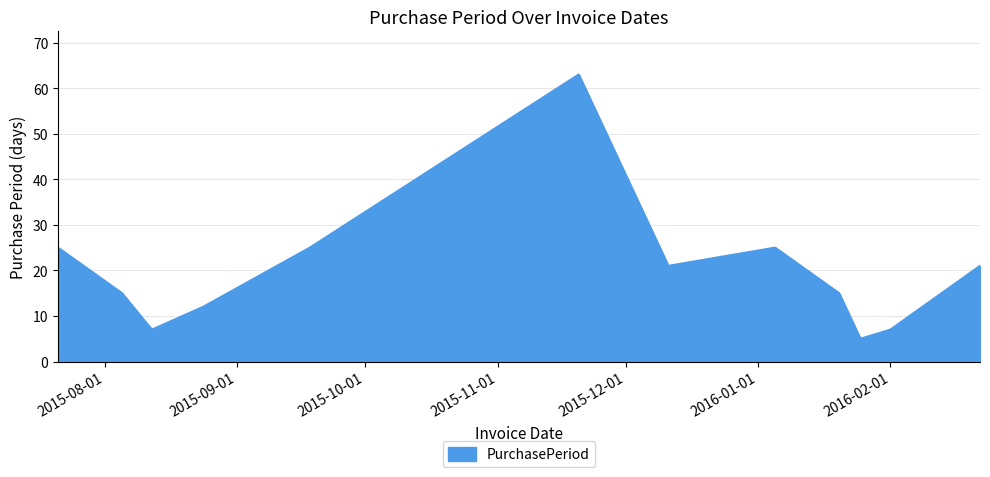

What is the average value?

20